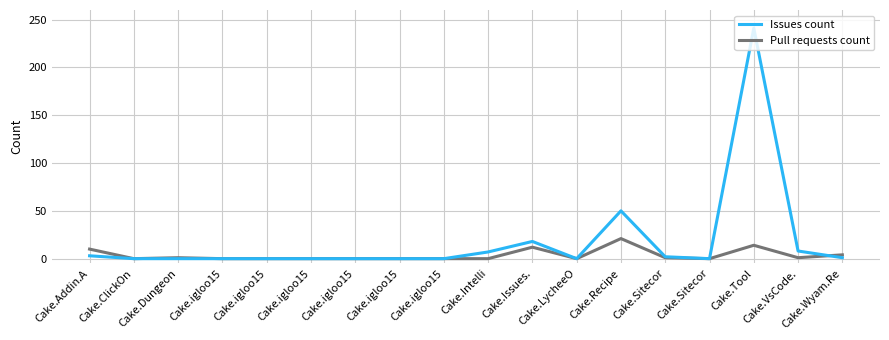

Is this an area chart (filled region under the line)?

No